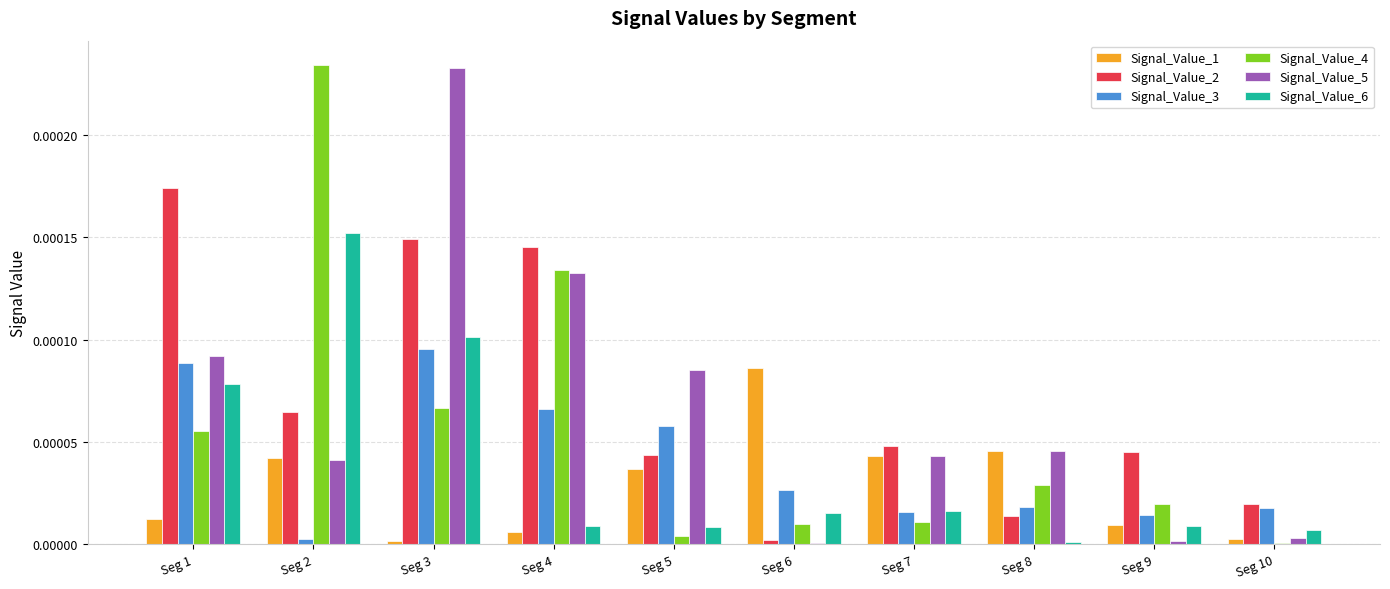

True or false: Signal_Value_3 has a value of 0.0 at Seg 7.

True